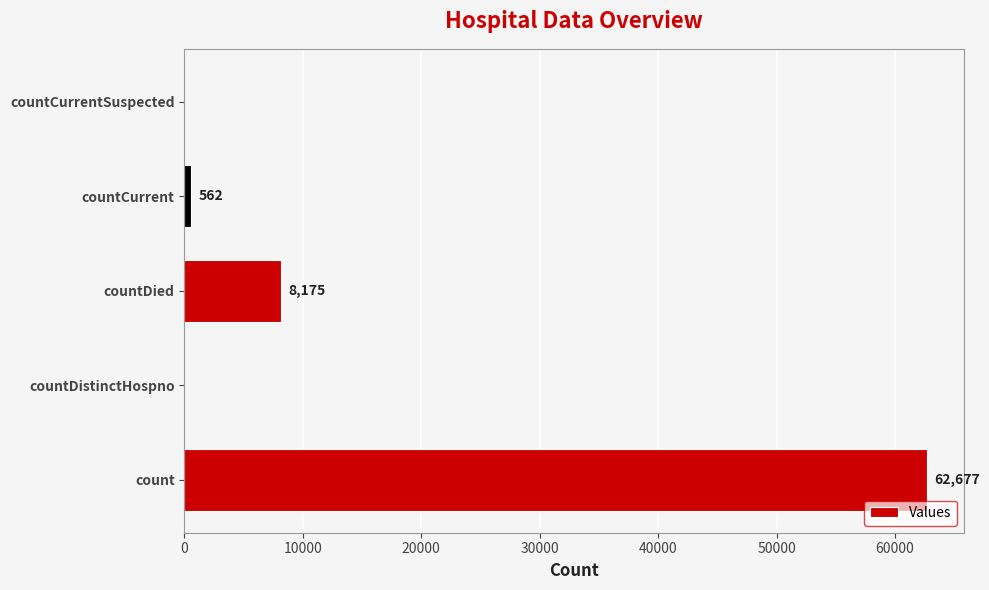

Reading bottom to top, extract all data points from this chart.

count=62677	countDistinctHospno=0	countDied=8175	countCurrent=562	countCurrentSuspected=0